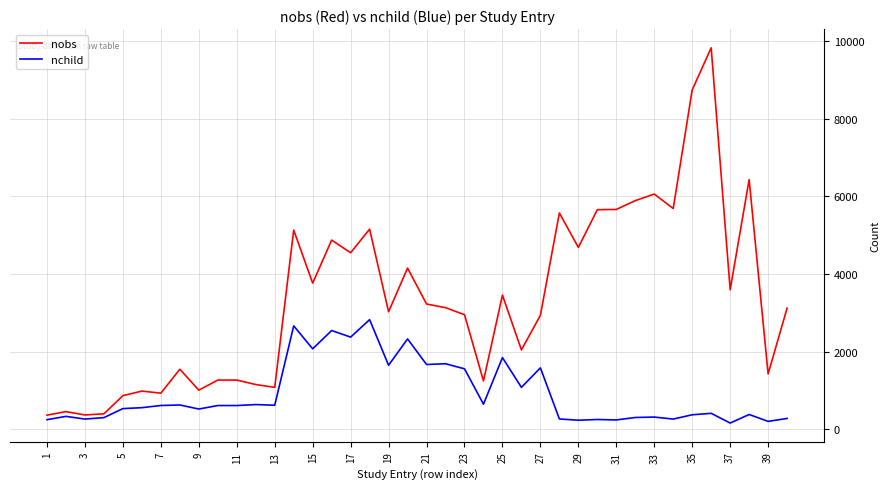

What is the maximum value for nchild?

2824